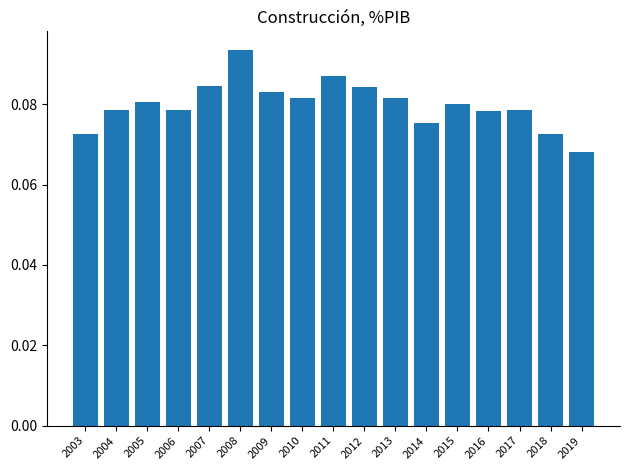

Between 2014 and 2008, which is larger?

2008